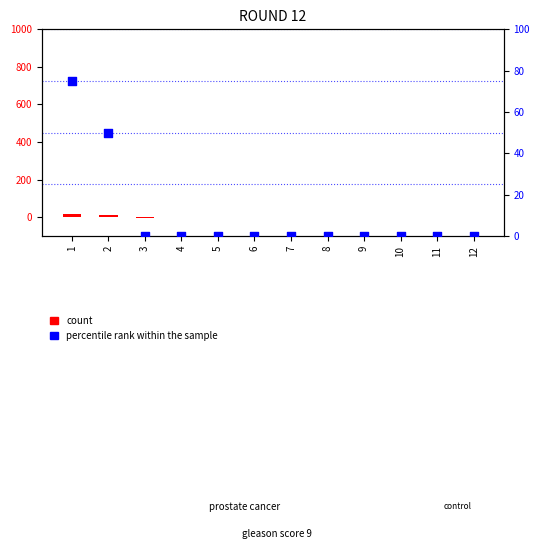

What are all the series names shown in the legend?

count, percentile rank within the sample